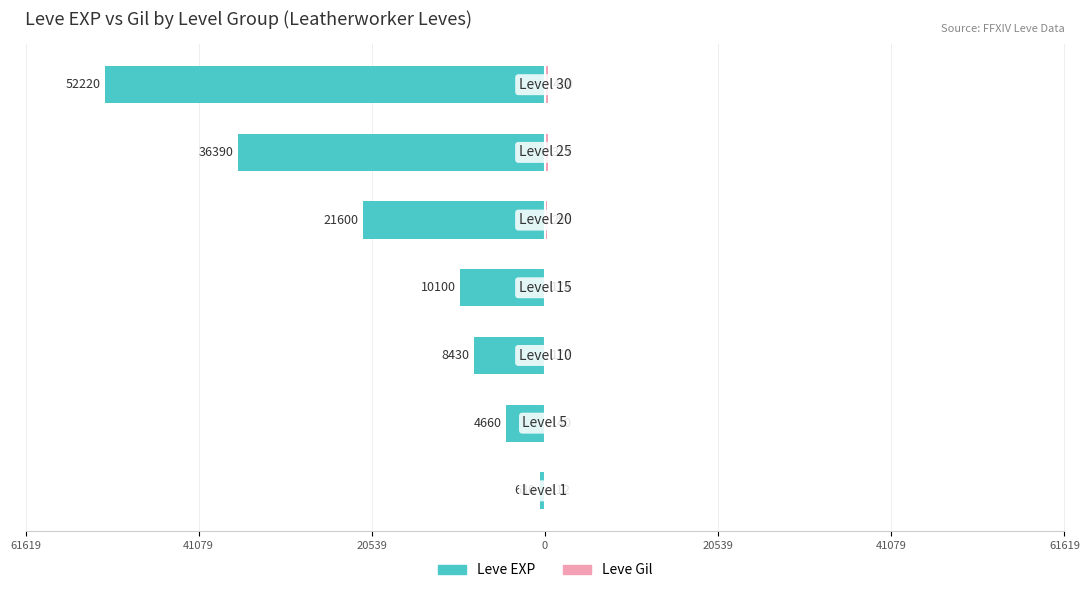

Which series has the largest range (max minus min)?

Leve EXP